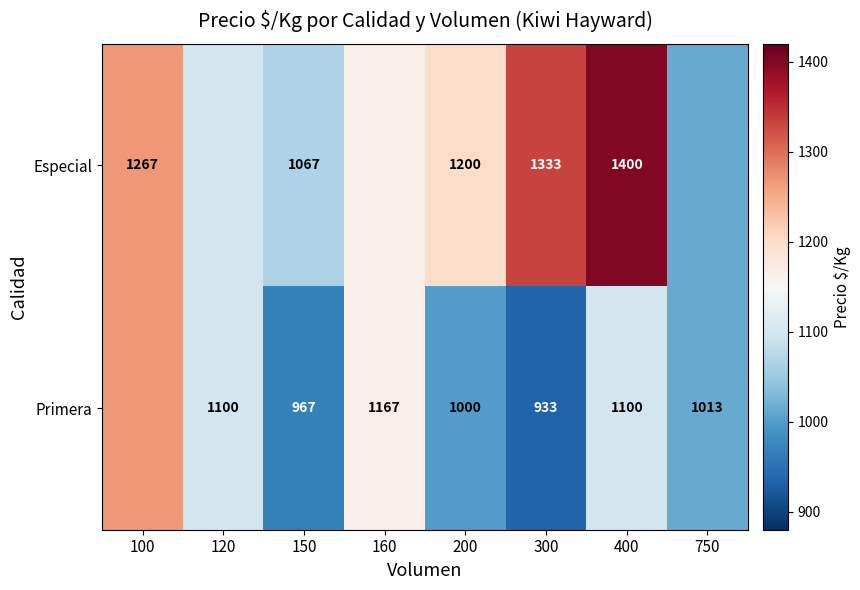

What is the difference between the Especial values at 400 and 200?

200